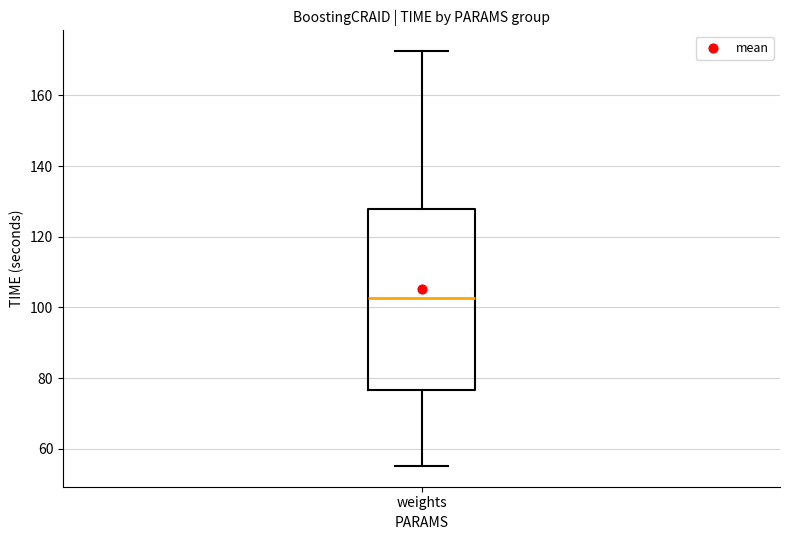

Where does the upper whisker of the box for weights end on the y-axis? The values are not printed on the chart, so give them approximately, as read against the axis.

172